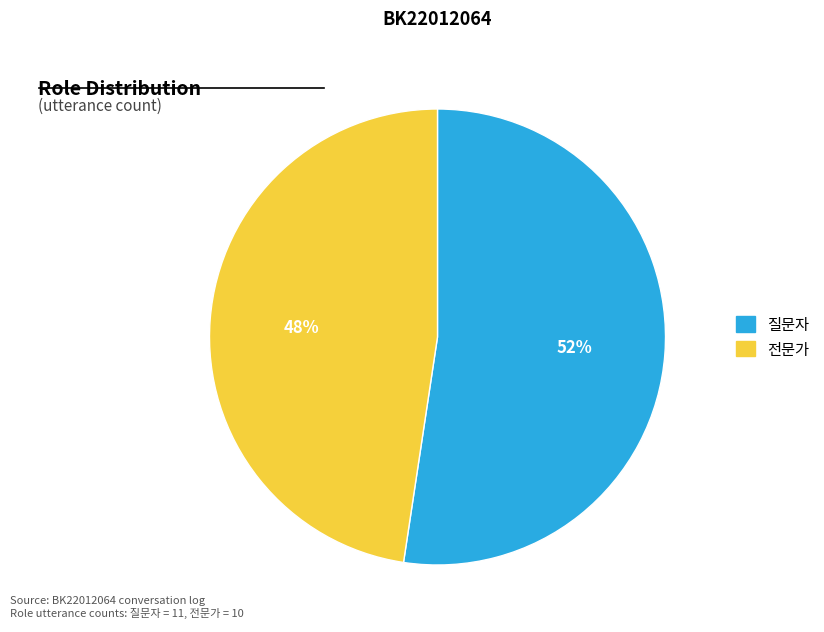

The 질문자 slice represents 52% of the pie. True or false?

True